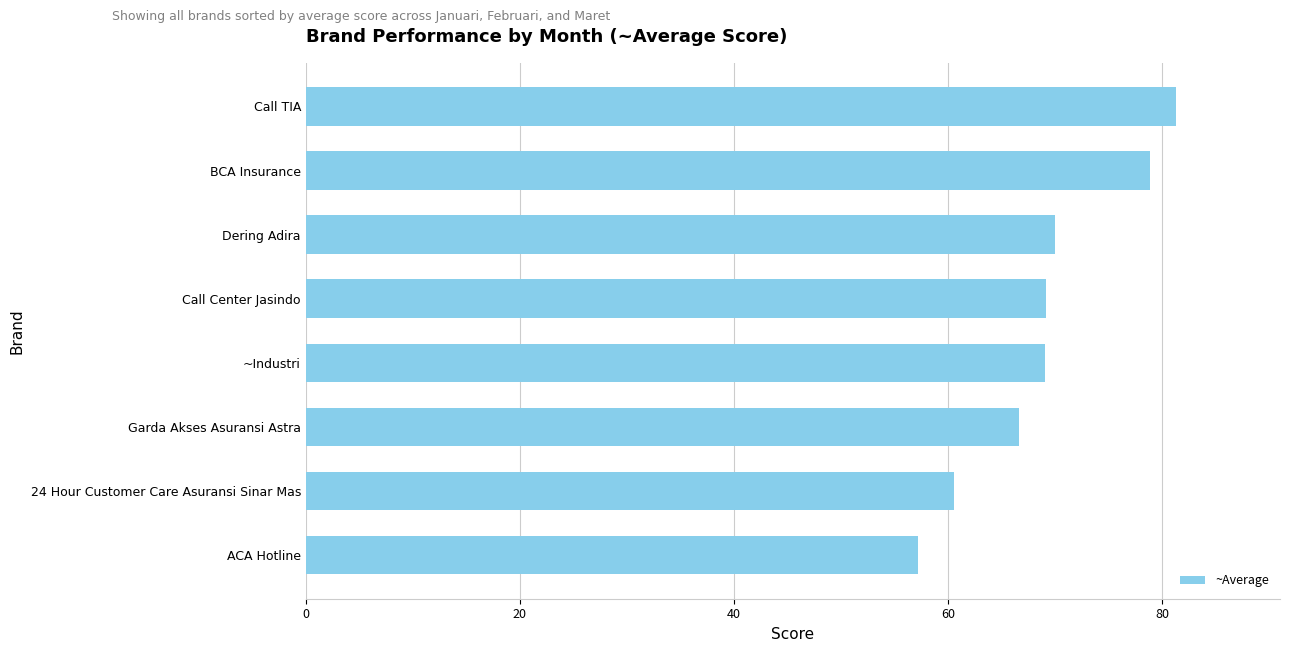

How many distinct data groups are displayed?

1